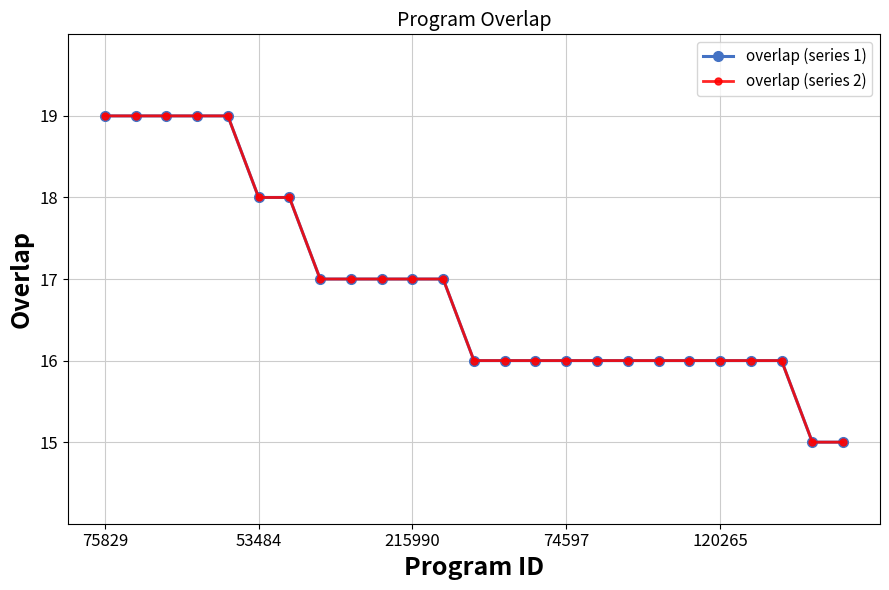

True or false: overlap (series 2) and overlap (series 1) intersect in this chart.

False